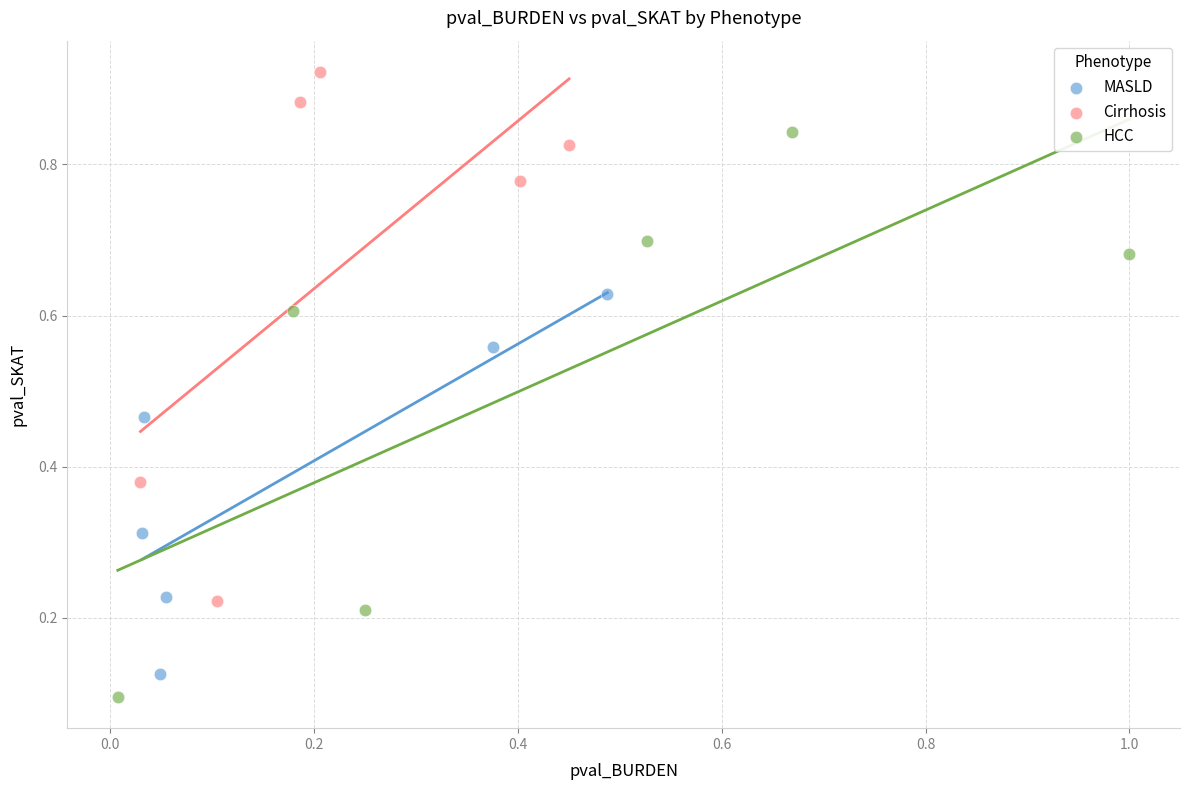

Which series reaches the maximum Y coordinate?

Cirrhosis